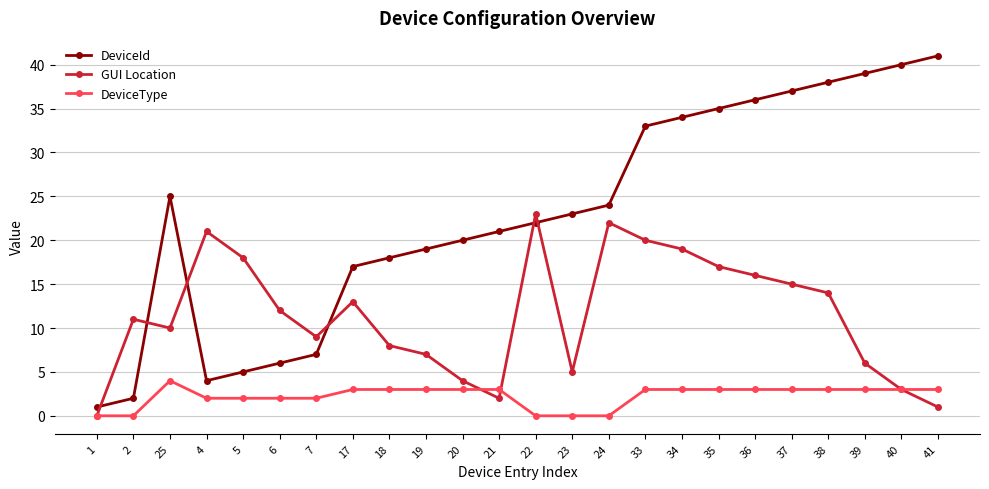

Which series has the largest total across all categories?

DeviceId